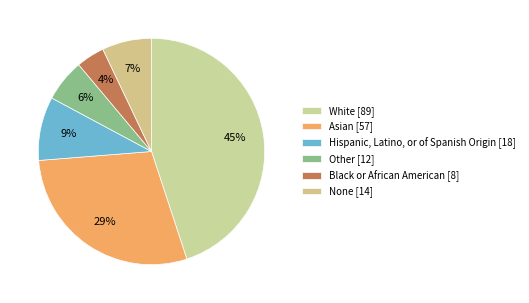

Is it true that None is 21% of the pie?

False